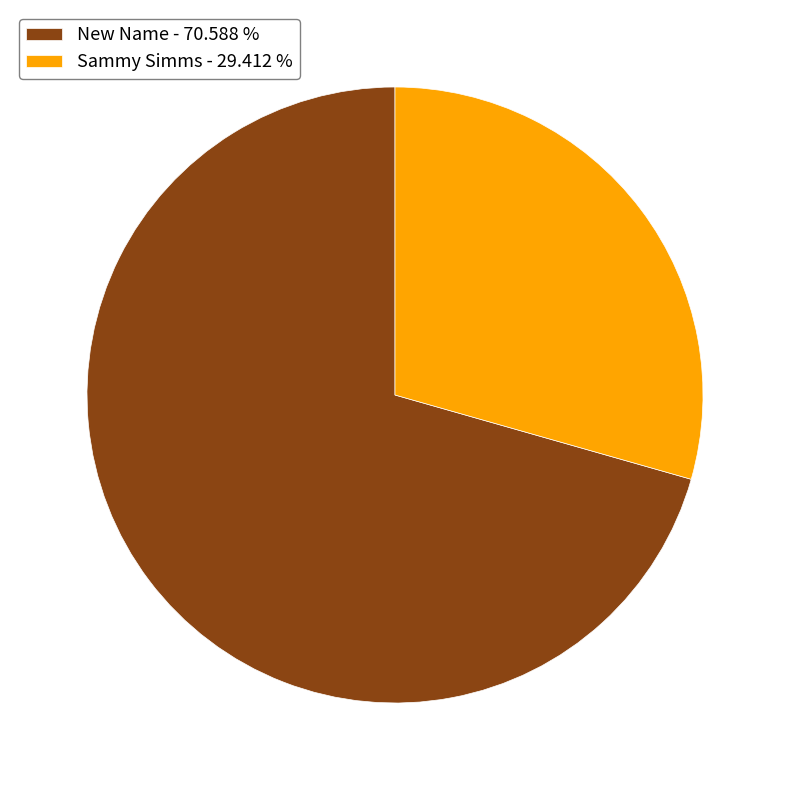

Rank the categories by value from highest to lowest.

New Name, Sammy Simms